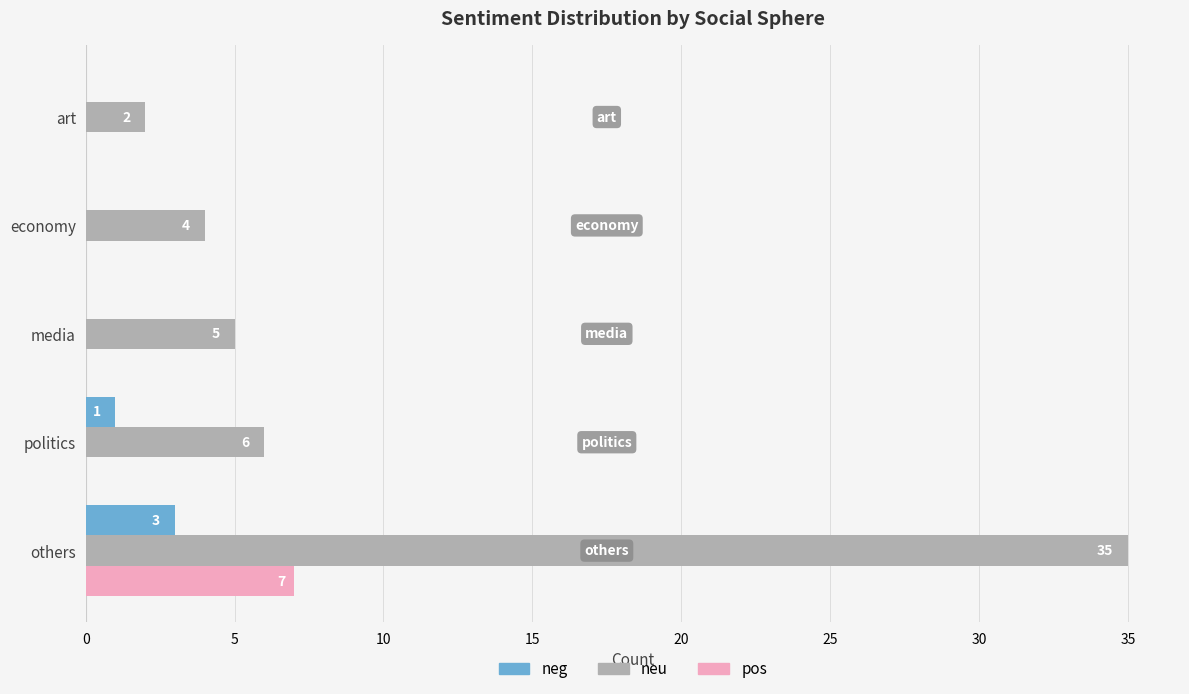

Which series changed the most between media and art?

neu